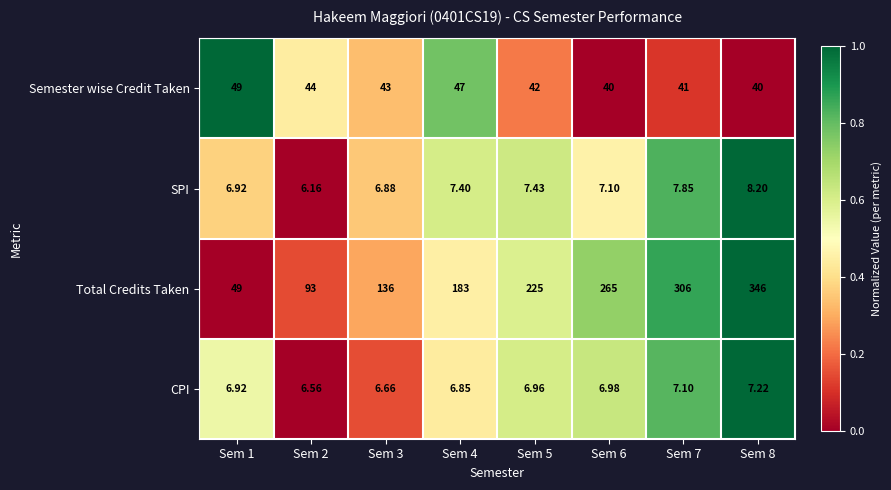

Which series changed the most between Sem 1 and Sem 7?

Total Credits Taken